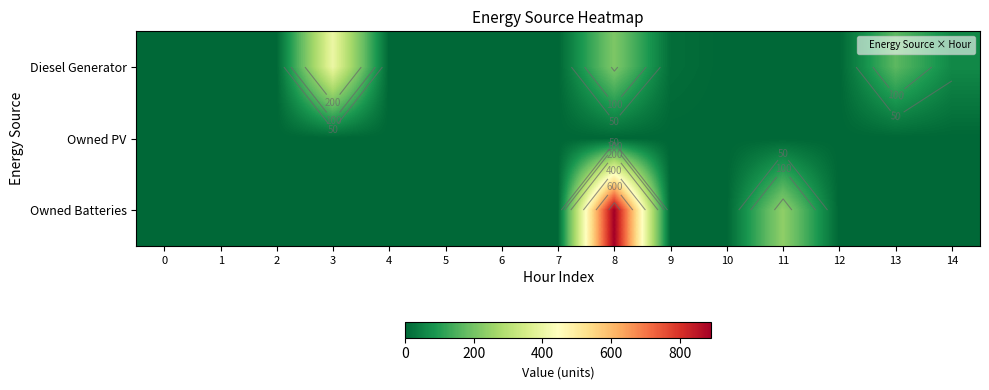

Count the number of categories in the chart.

15